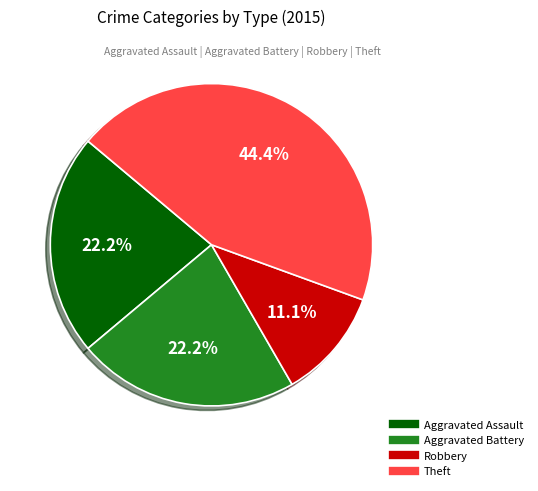

Does any single category account for the majority?

No